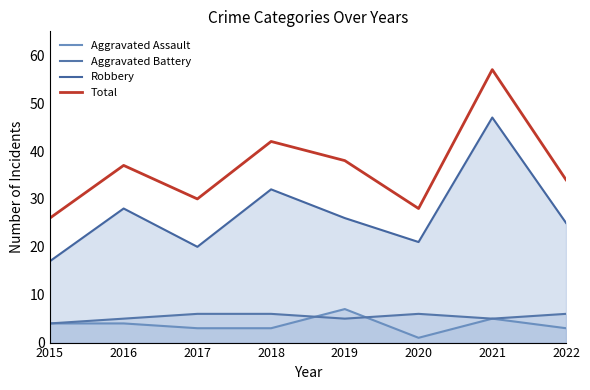

True or false: Total and Aggravated Battery cross at least once.

False